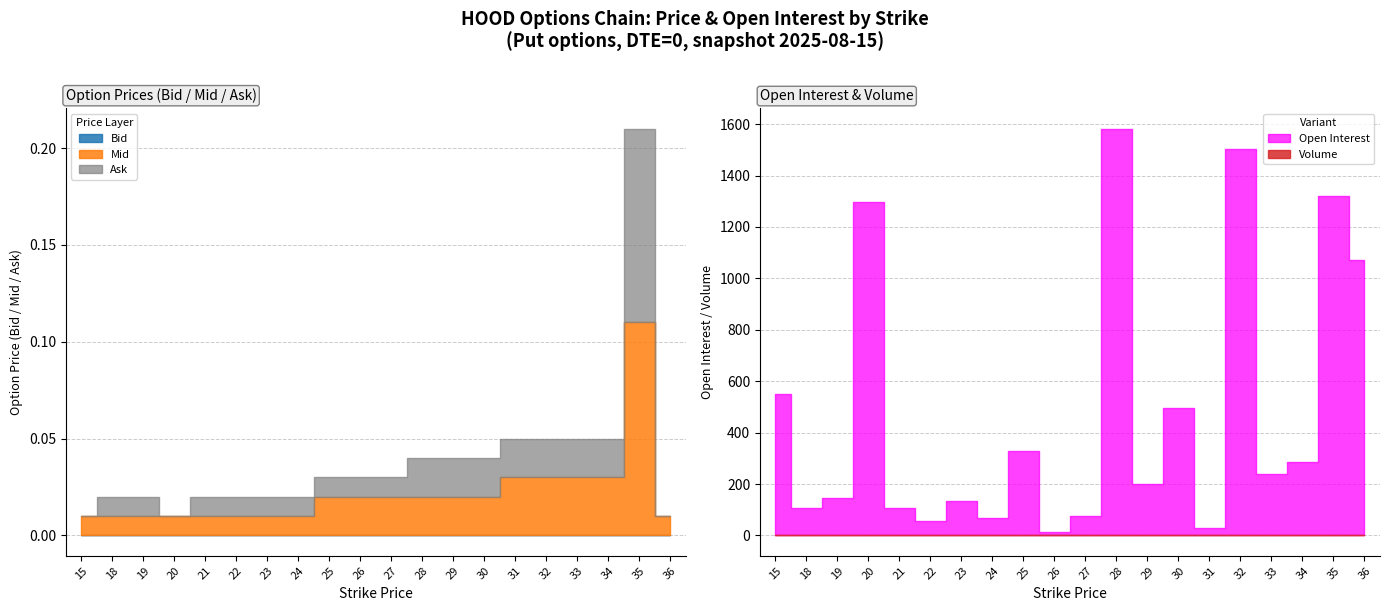

What is the difference between the maximum and minimum values in the Open Interest series?

1567.0